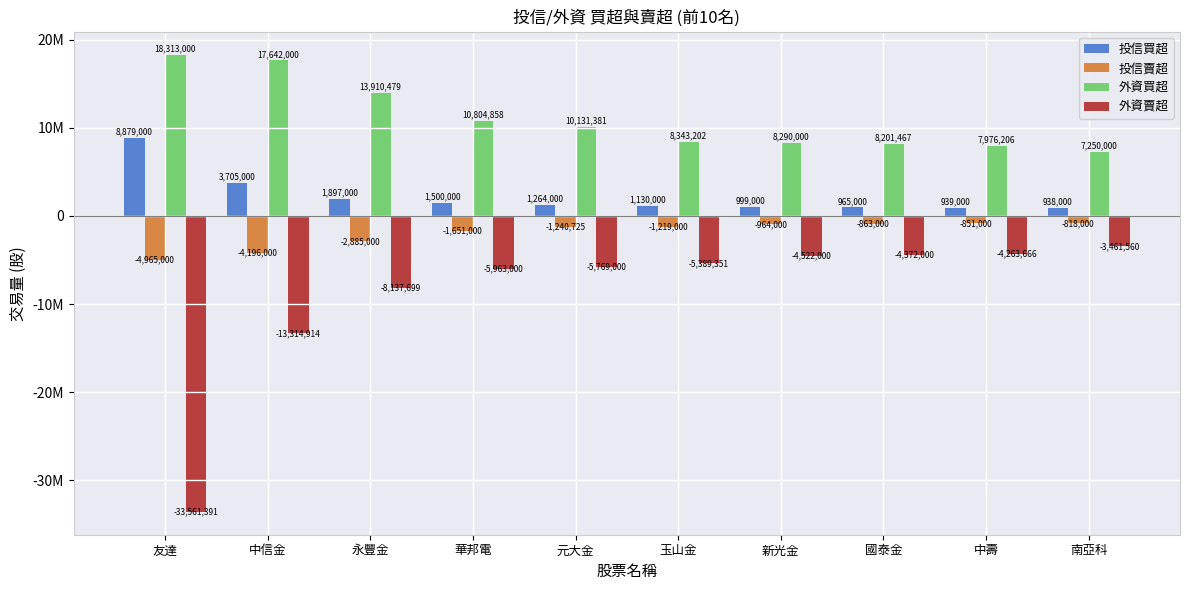

Read the 投信賣超 value at 友達.

-4965000